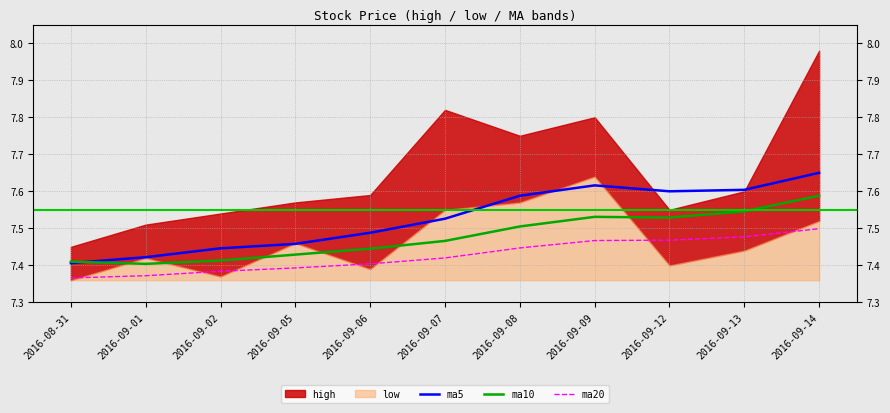

What is the maximum value for ma5?

7.7